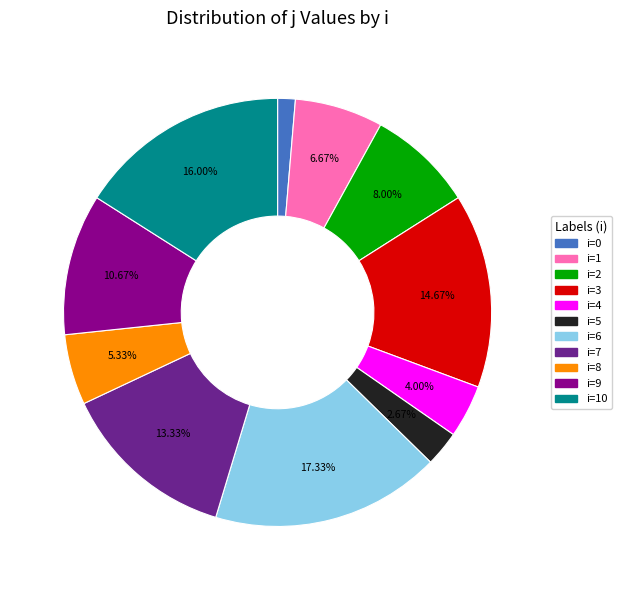

Approximately how many times larger is the value at i=10 compared to i=8?

3.0